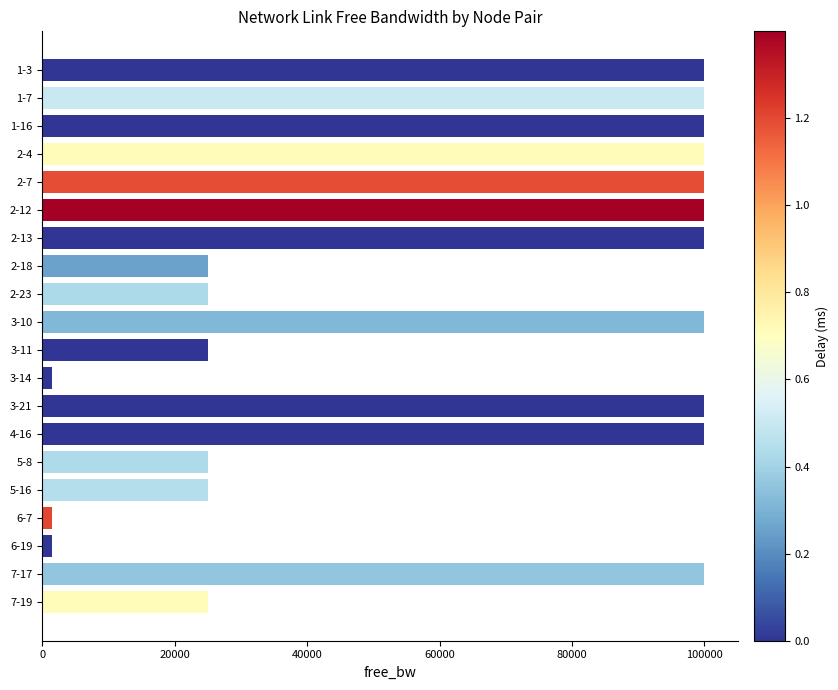

What is the change in value from 2-7 to 2-23?

-75000.0